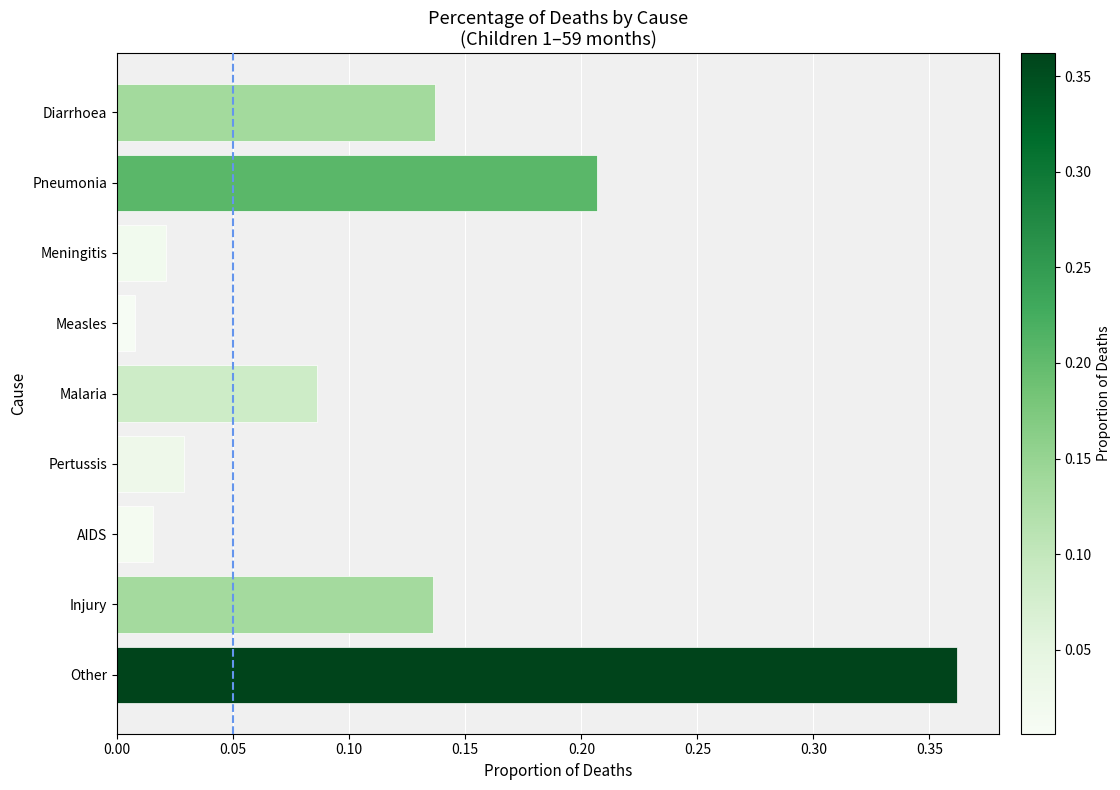

Does the chart contain any negative values?

No